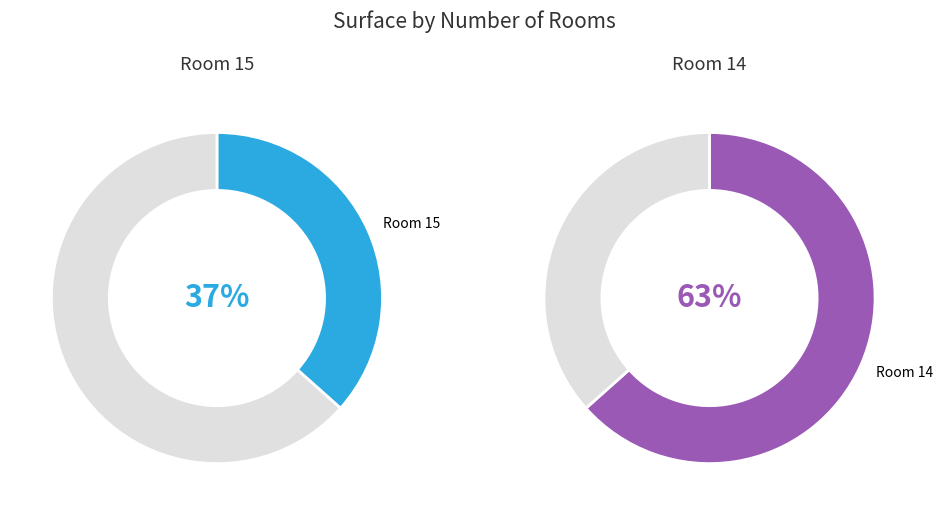

How many segments does this pie chart have?

2